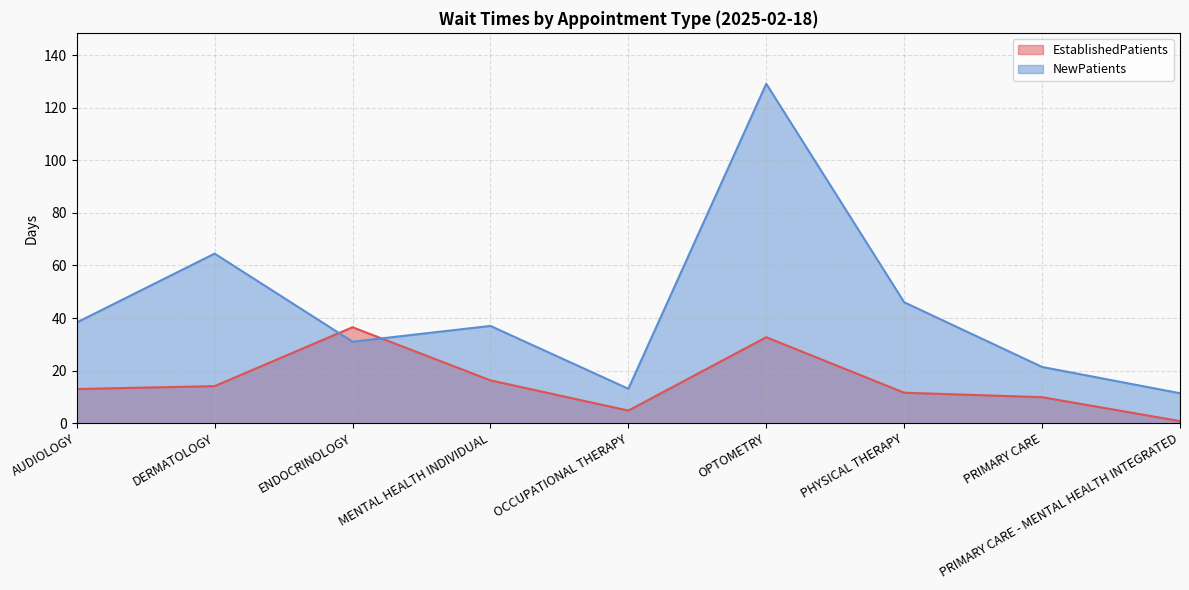

Which series has the largest range (max minus min)?

NewPatients